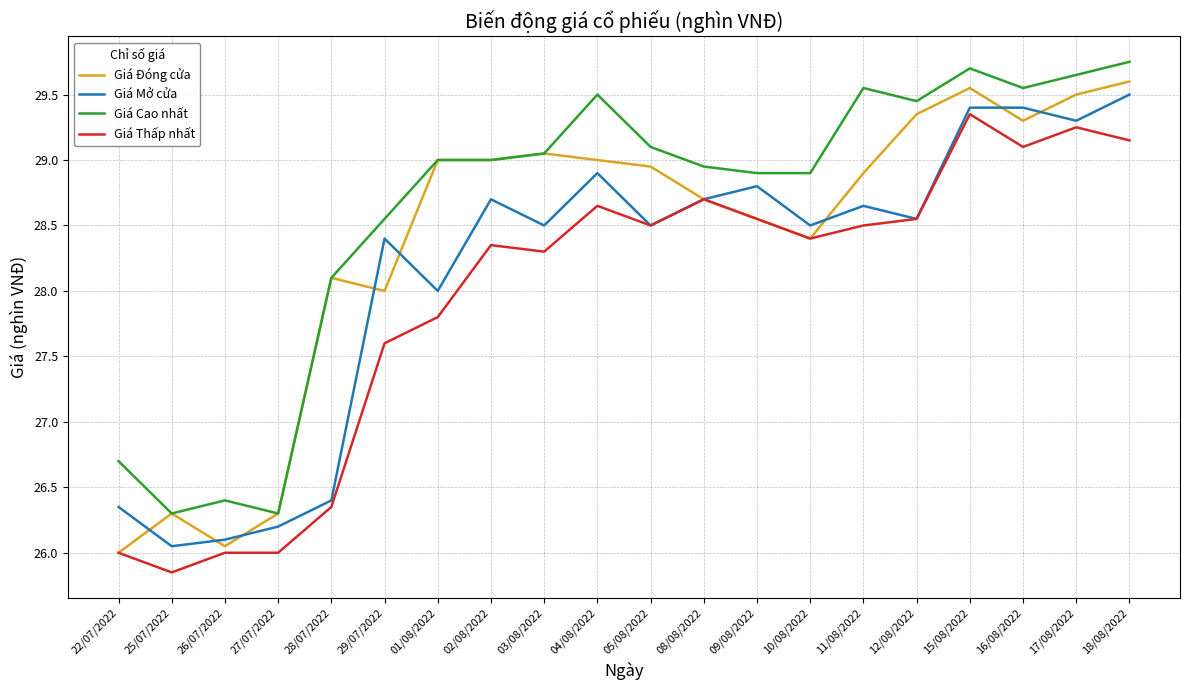

Rank the series by their average value, from lowest to highest.

Giá Thấp nhất, Giá Mở cửa, Giá Đóng cửa, Giá Cao nhất